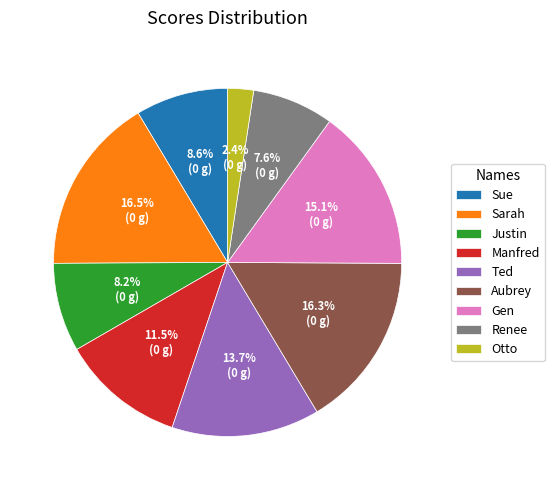

Is it true that Sue is 1% of the pie?

False